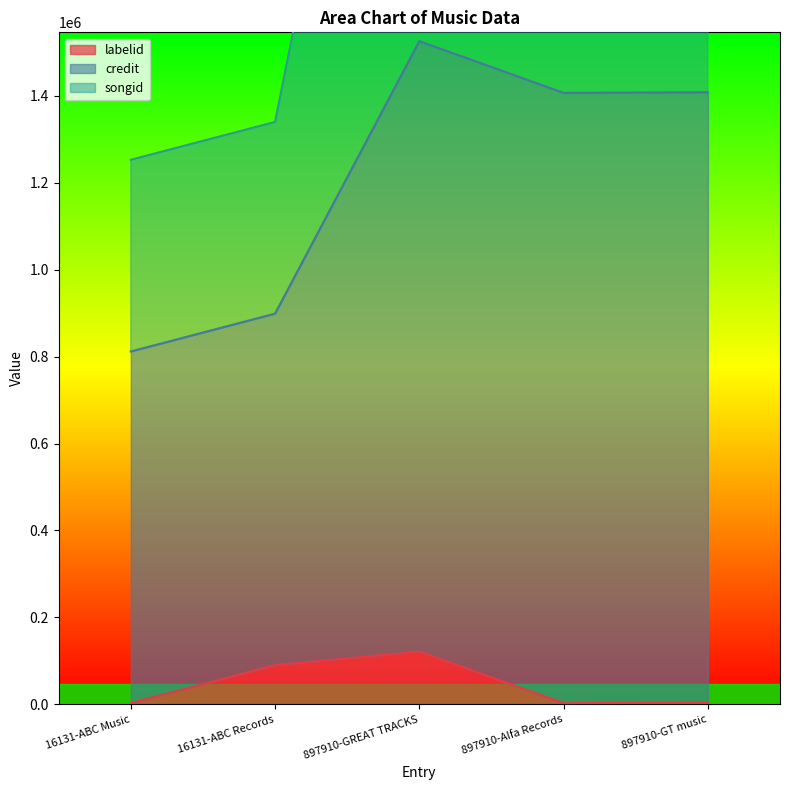

List the series in order of their peak value, lowest first.

labelid, songid, credit